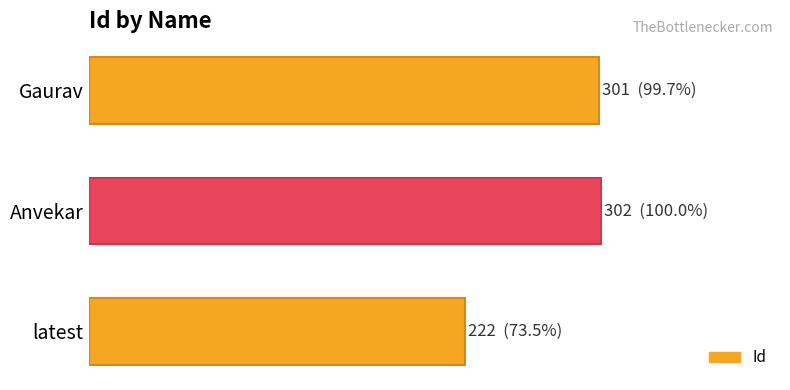

What is the minimum value shown in the chart?

222